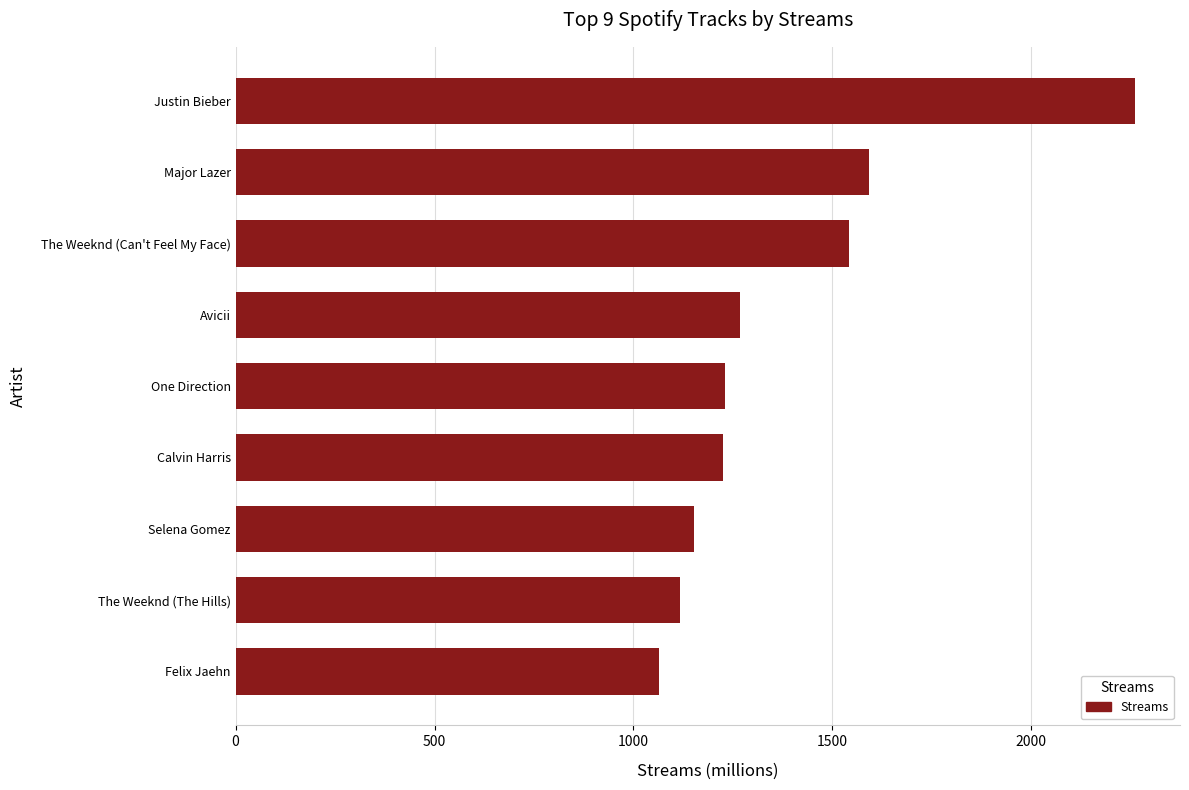

Are the bars grouped side by side (vs. stacked)?

No